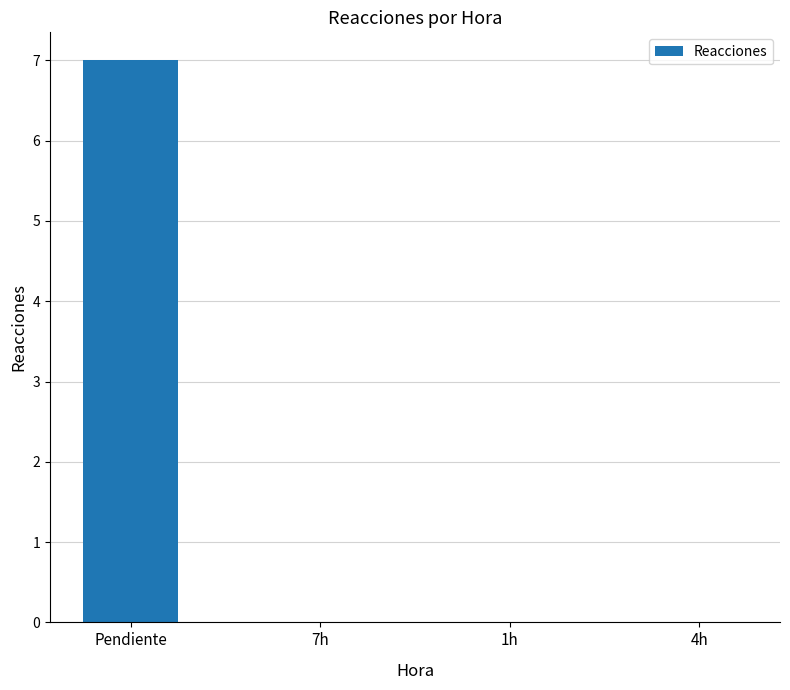

Count the number of categories in the chart.

4